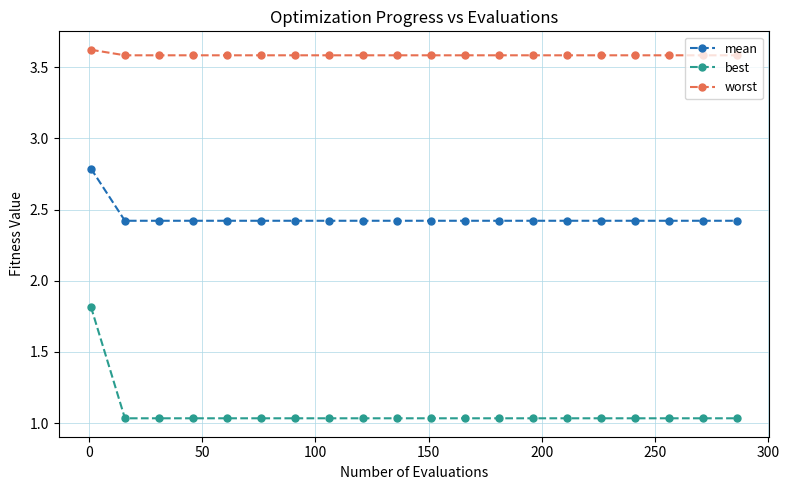

Which series has the largest range (max minus min)?

best